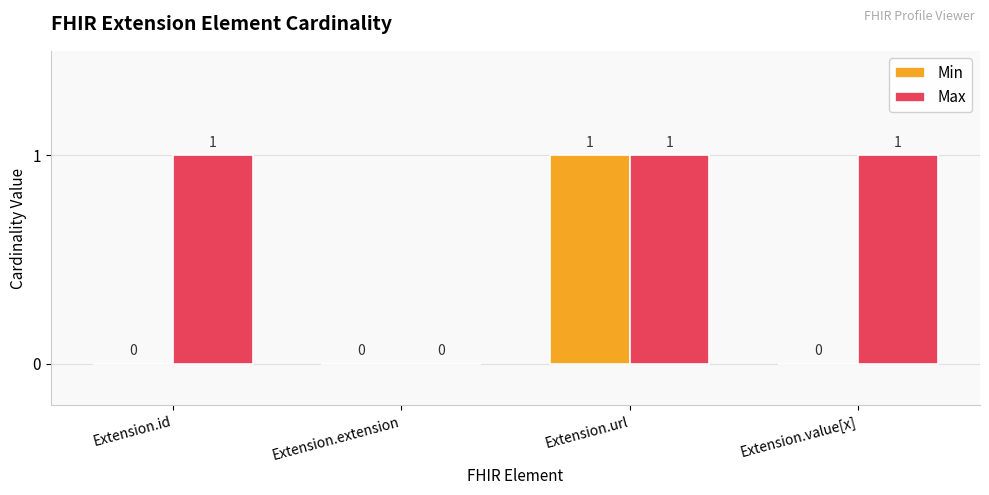

Reading right to left, what are all the values shown in this chart?

Min: Extension.value[x]=0	Extension.url=1	Extension.extension=0	Extension.id=0
Max: Extension.value[x]=1	Extension.url=1	Extension.extension=0	Extension.id=1